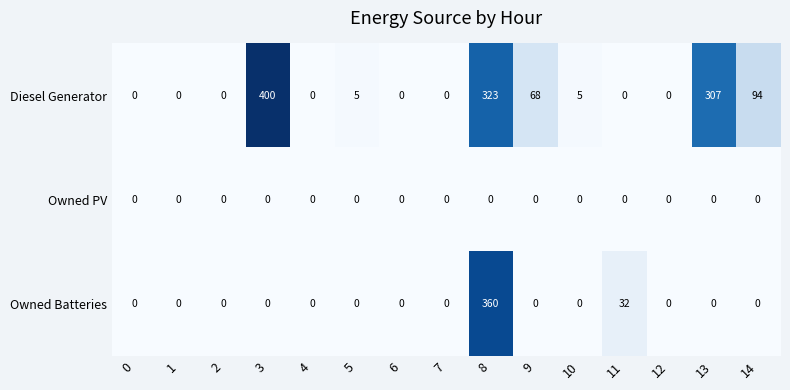

How many values in Owned Batteries are above zero?

2